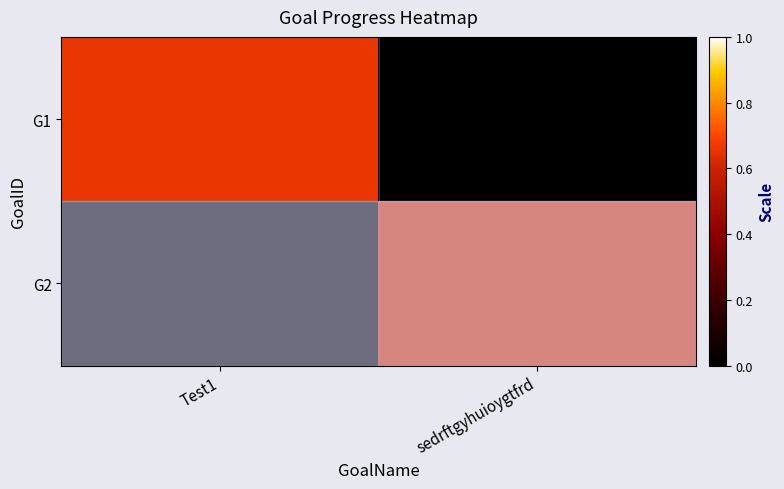

How many distinct data groups are displayed?

2